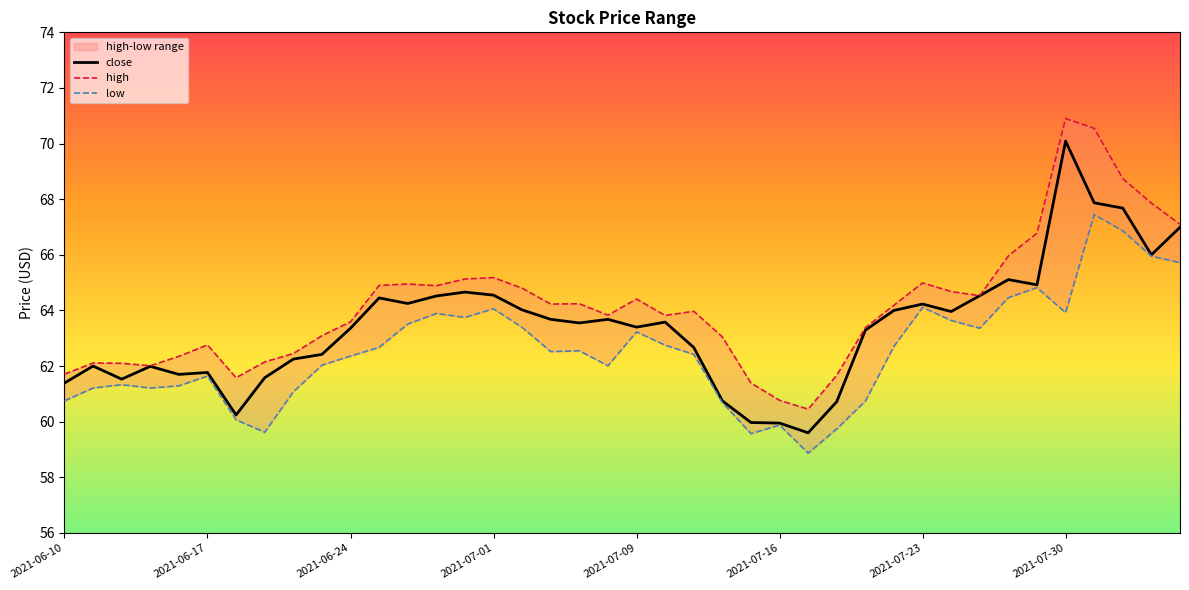

Where does the close series first go above 63?

2021-06-24